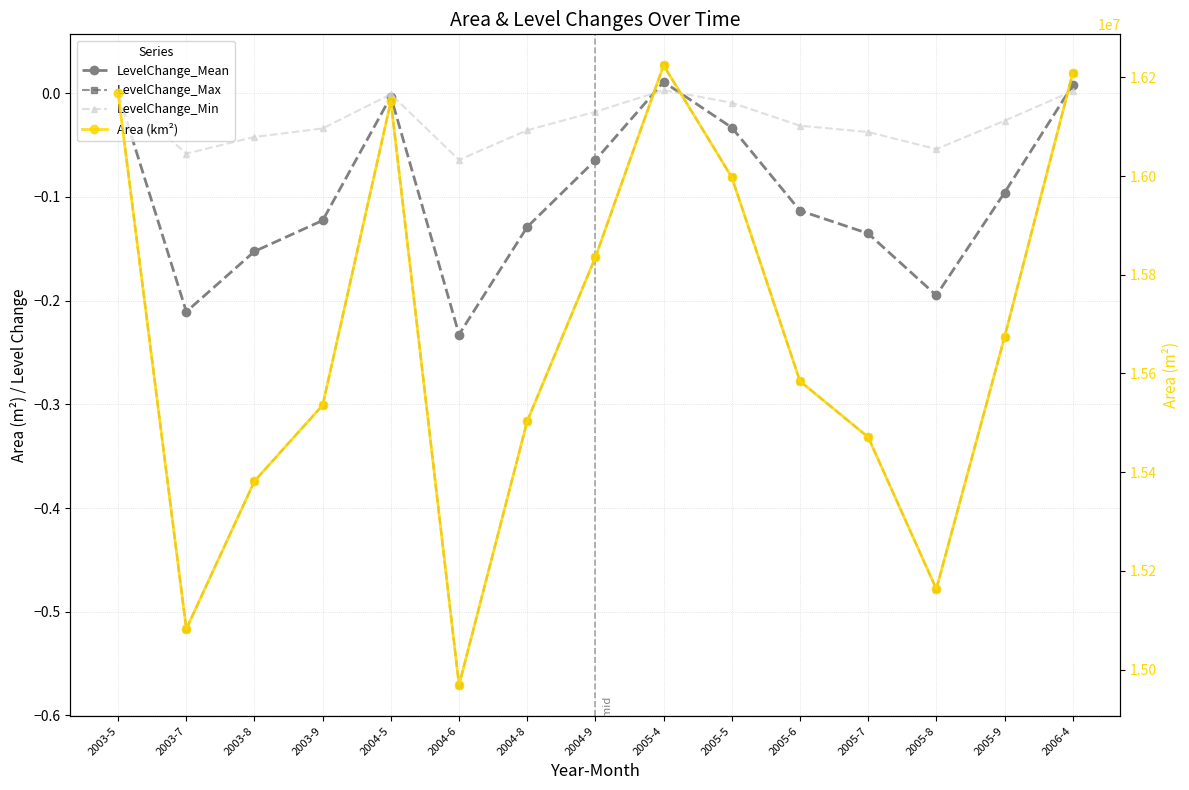

How many times do LevelChange_Mean and LevelChange_Min cross each other?

3